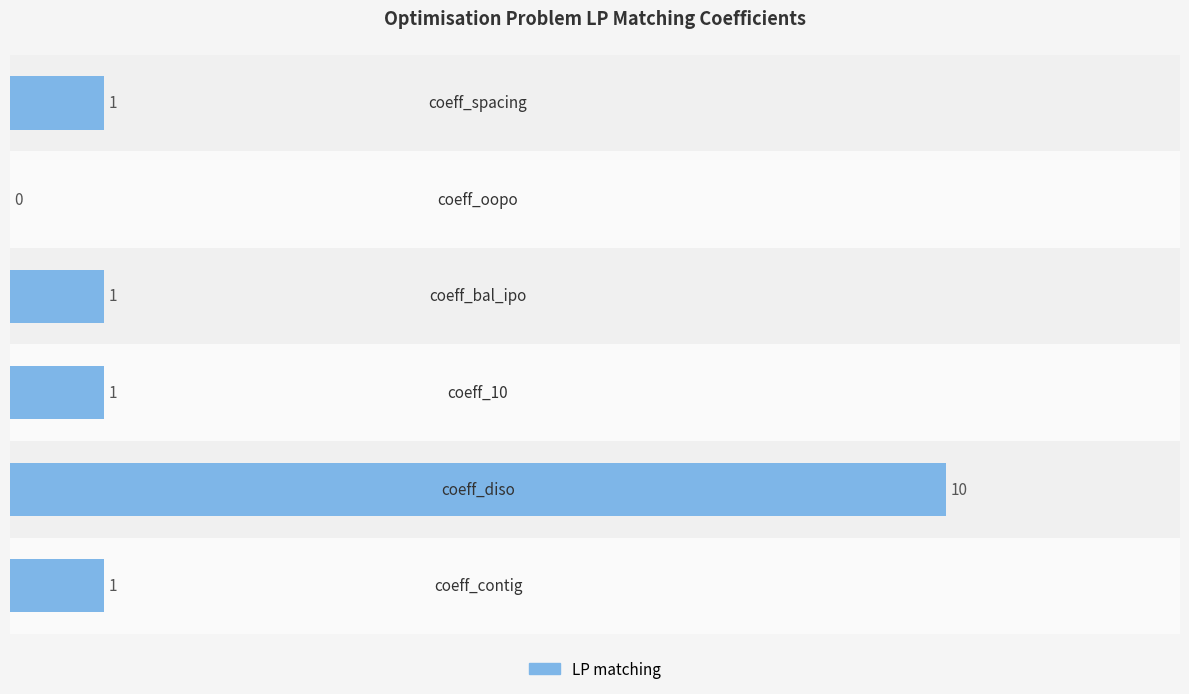

What is the greatest value displayed?

10